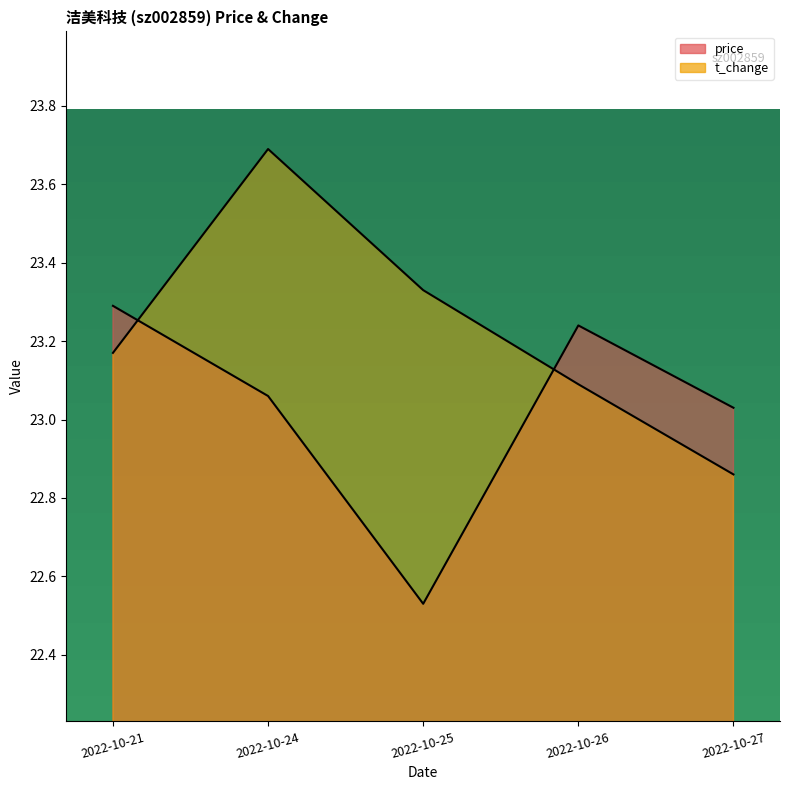

Rank the series by their maximum value, from lowest to highest.

price, t_change